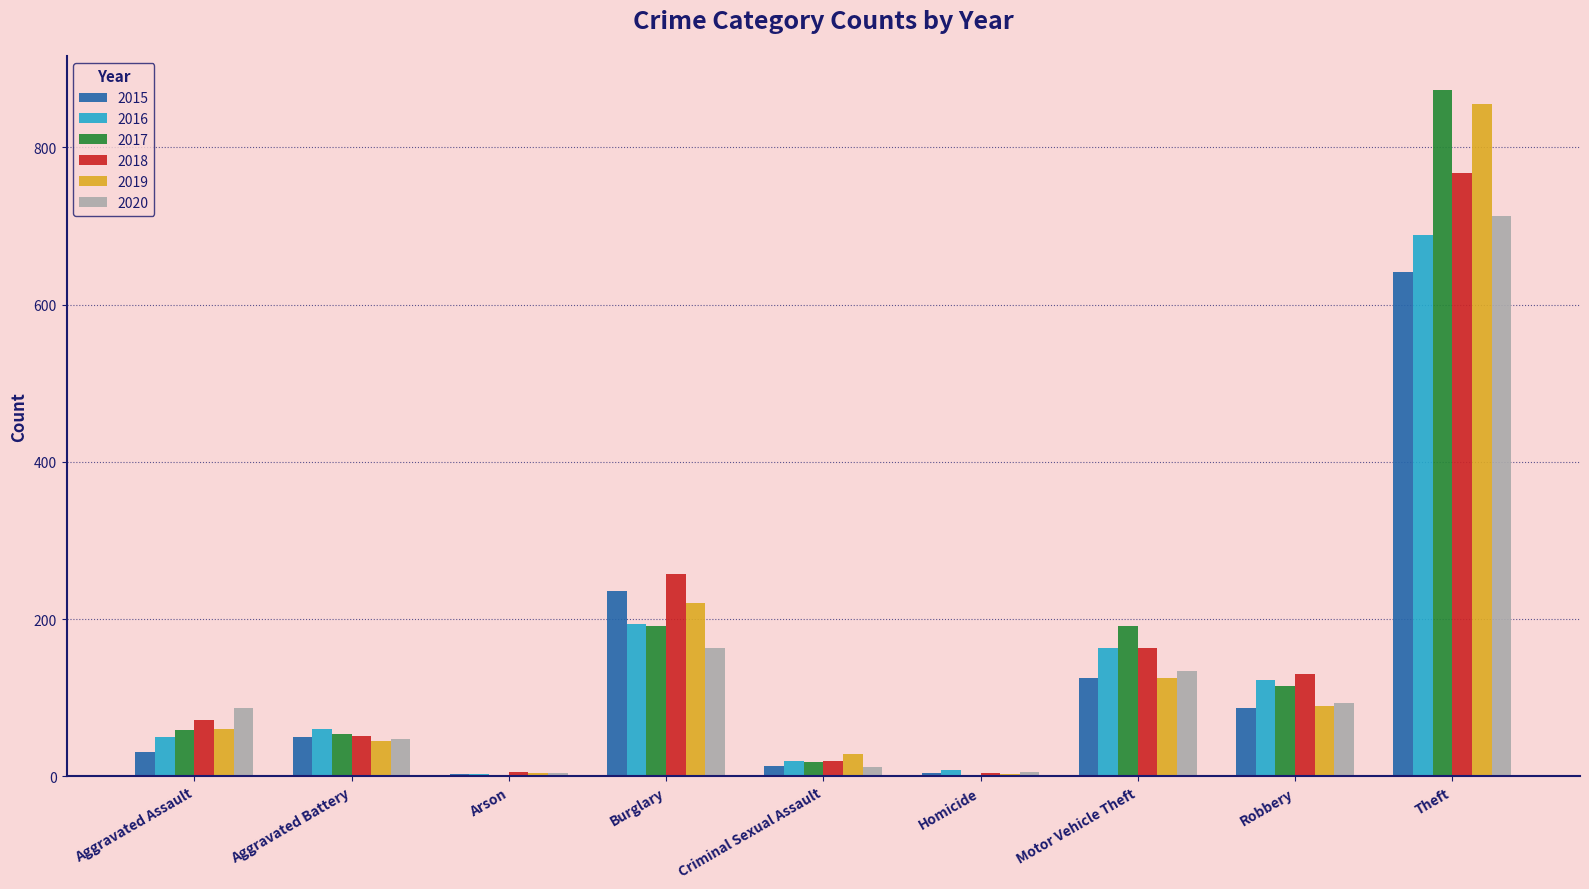

What is the spread (max minus min) of values at Homicide?

6